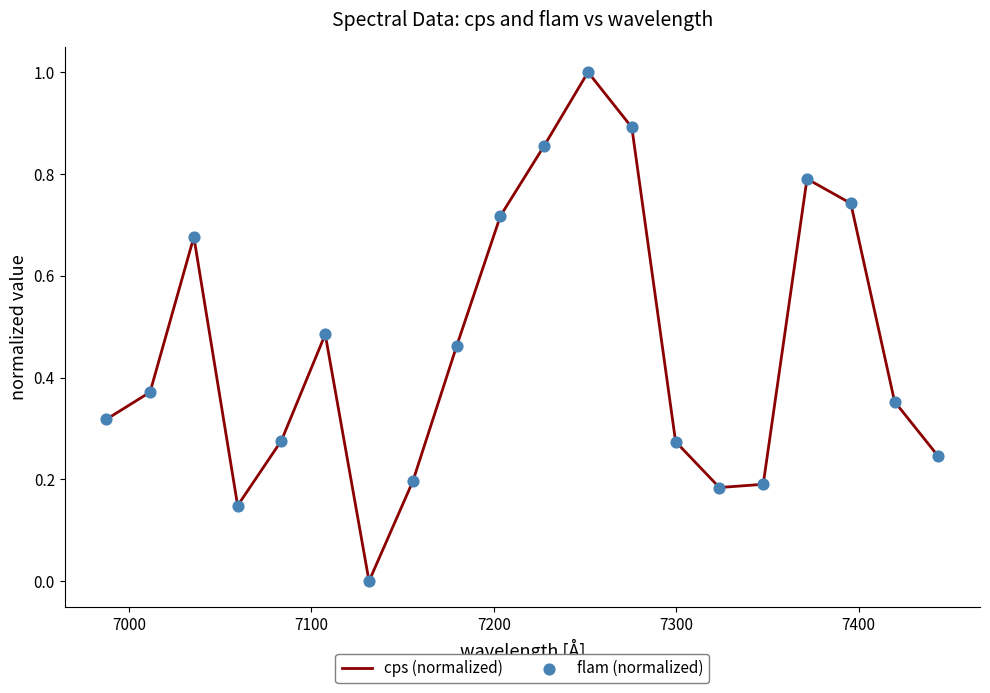

What is the difference between the maximum and minimum values?

1.0